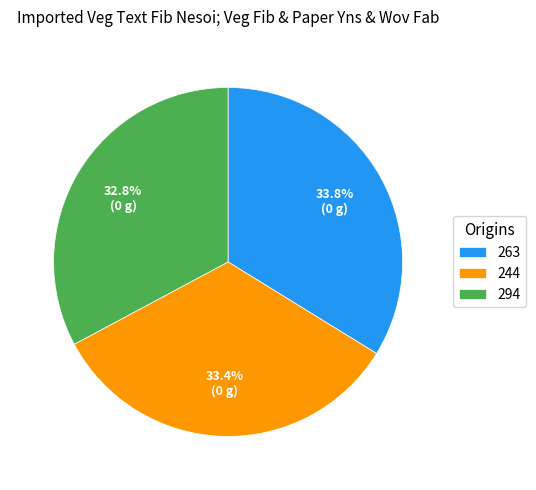

What percentage do 263 and 294 together represent?

66.6%